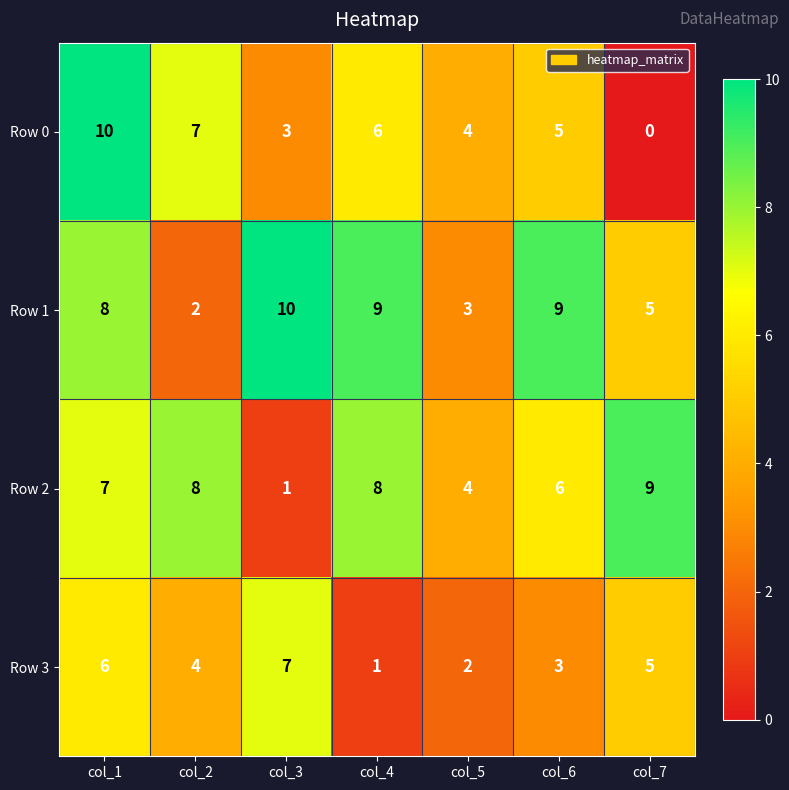

Between col_1 and col_2, which series saw the biggest shift?

Row 1